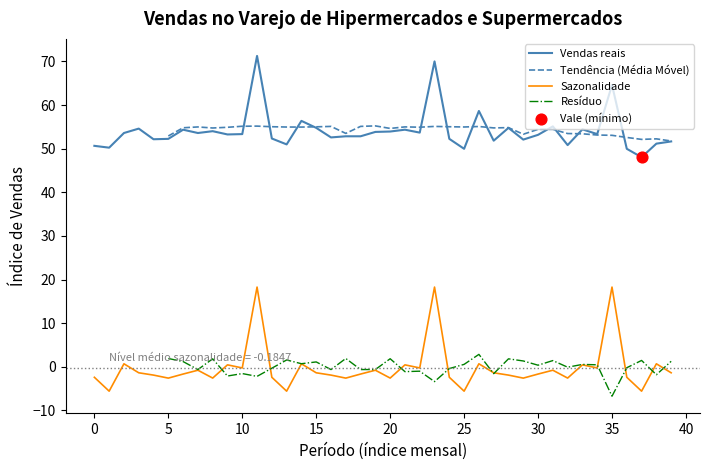

True or false: Vendas reais and Sazonalidade intersect in this chart.

False